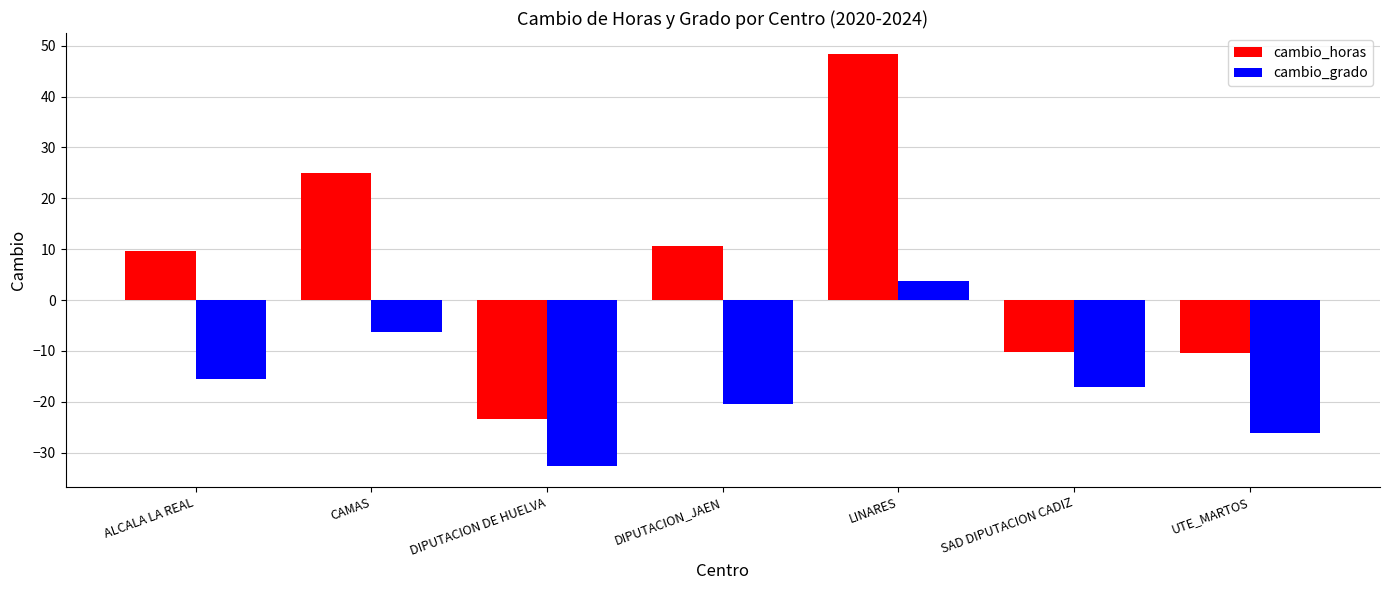

What value does the cambio_horas series have at DIPUTACION DE HUELVA?

-23.4